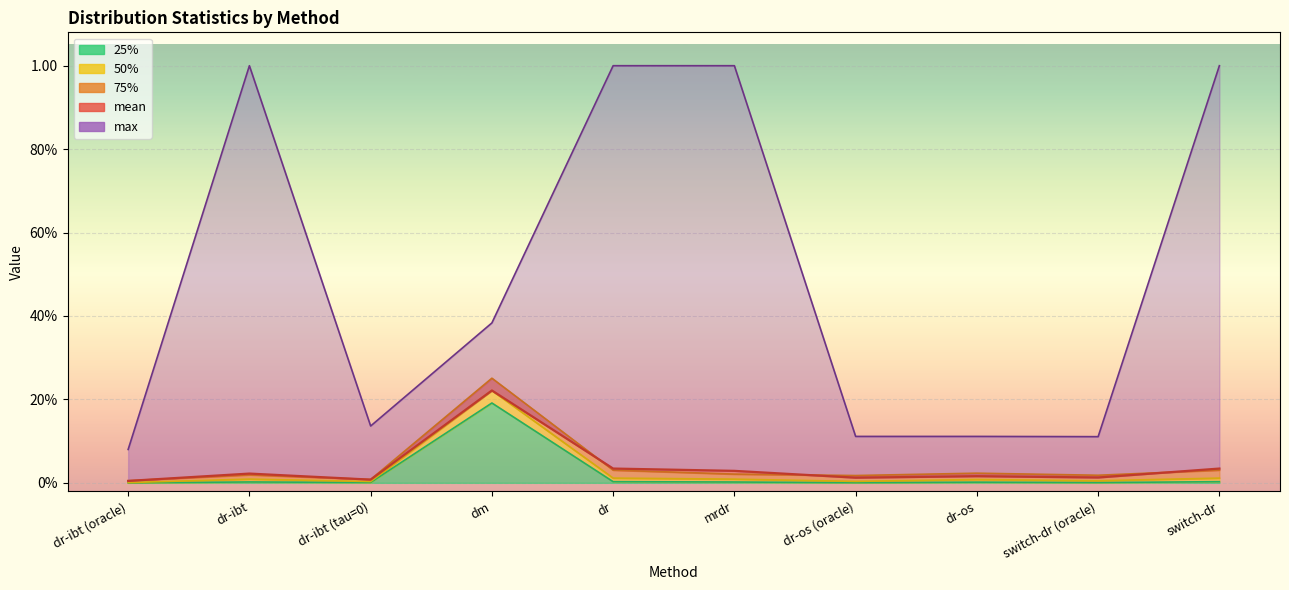

Between dm and switch-dr, which series saw the biggest shift?

max